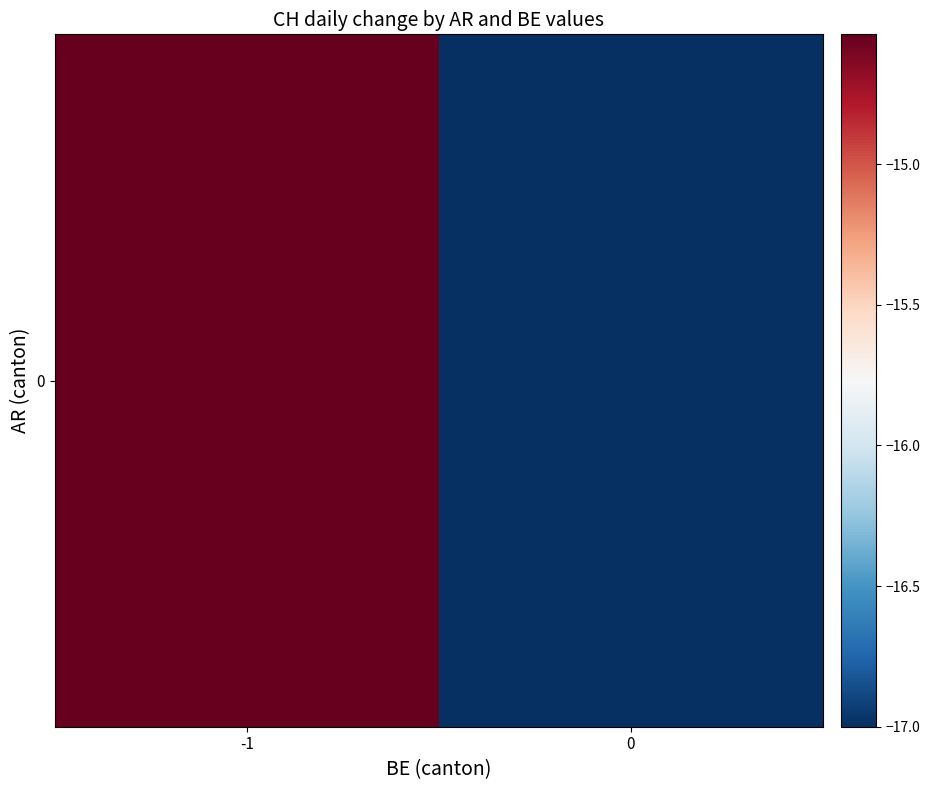

The chart shows a value of -4.5 at -1. True or false?

False